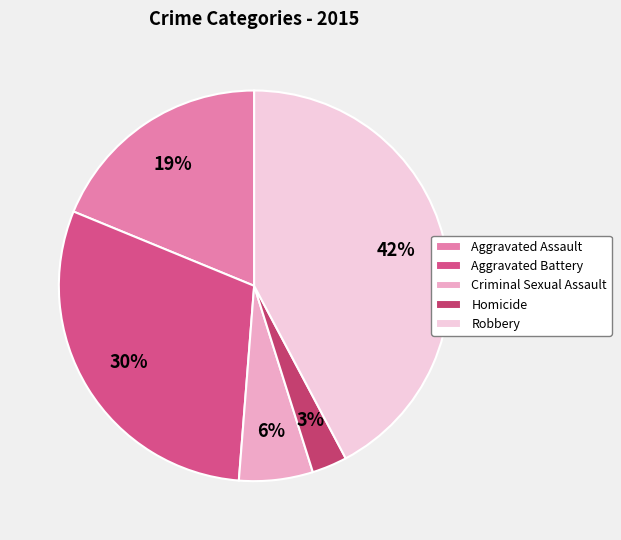

Is there any slice that represents more than half of the pie?

No